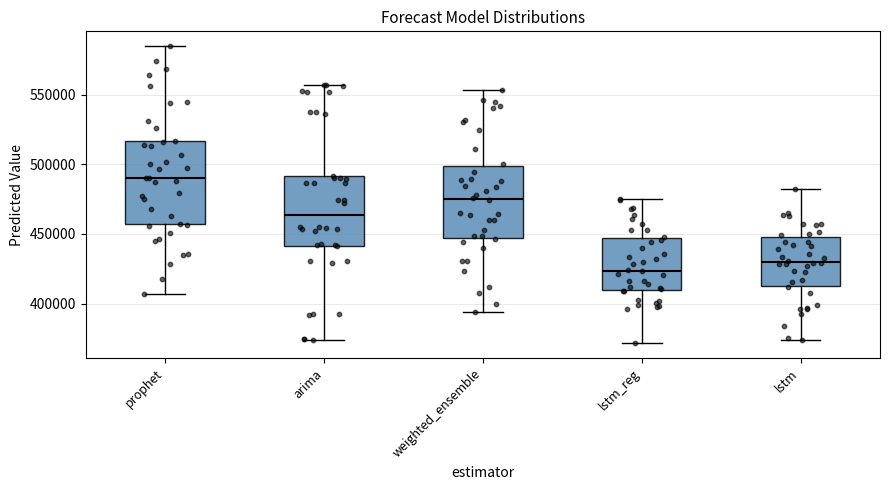

Comparing the boxes themselves (not the whiskers), which one is the tallest?

prophet